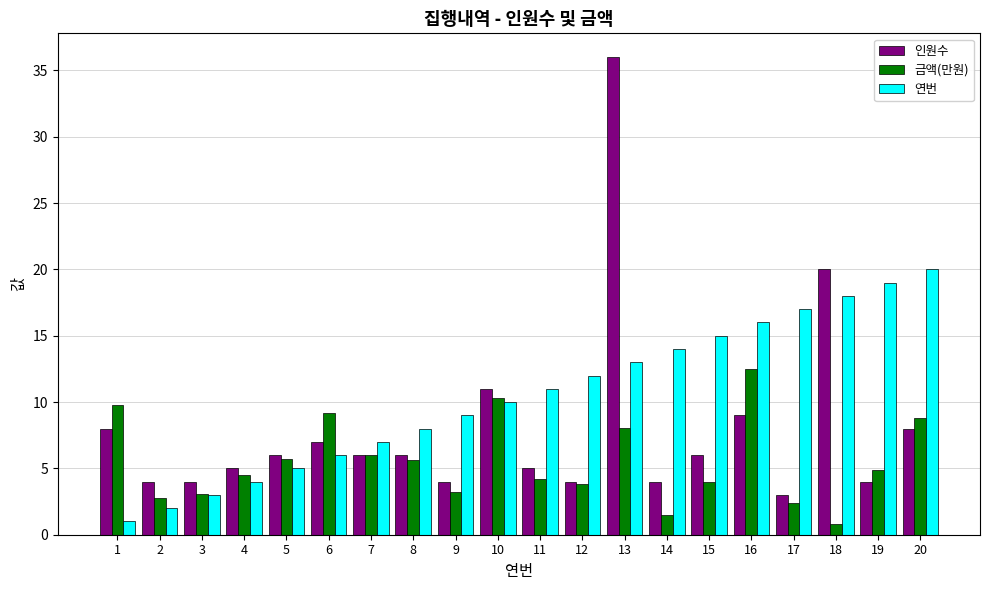

Are the bars grouped side by side (vs. stacked)?

Yes